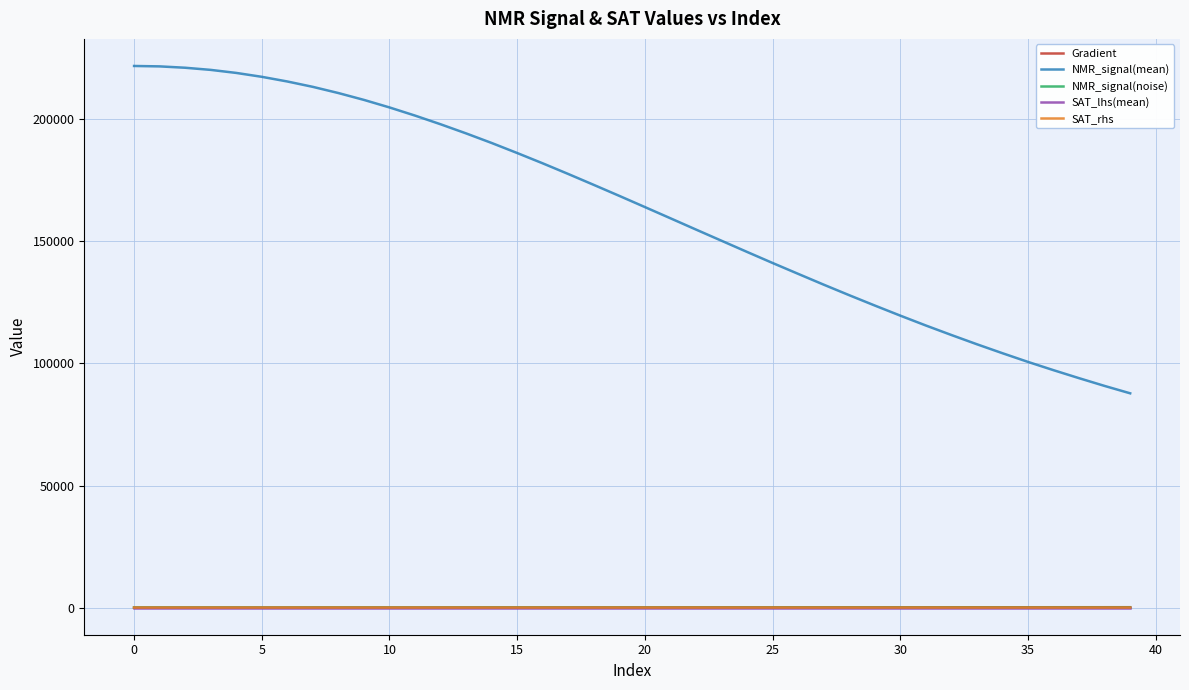

Which series has the largest total across all categories?

NMR_signal(mean)